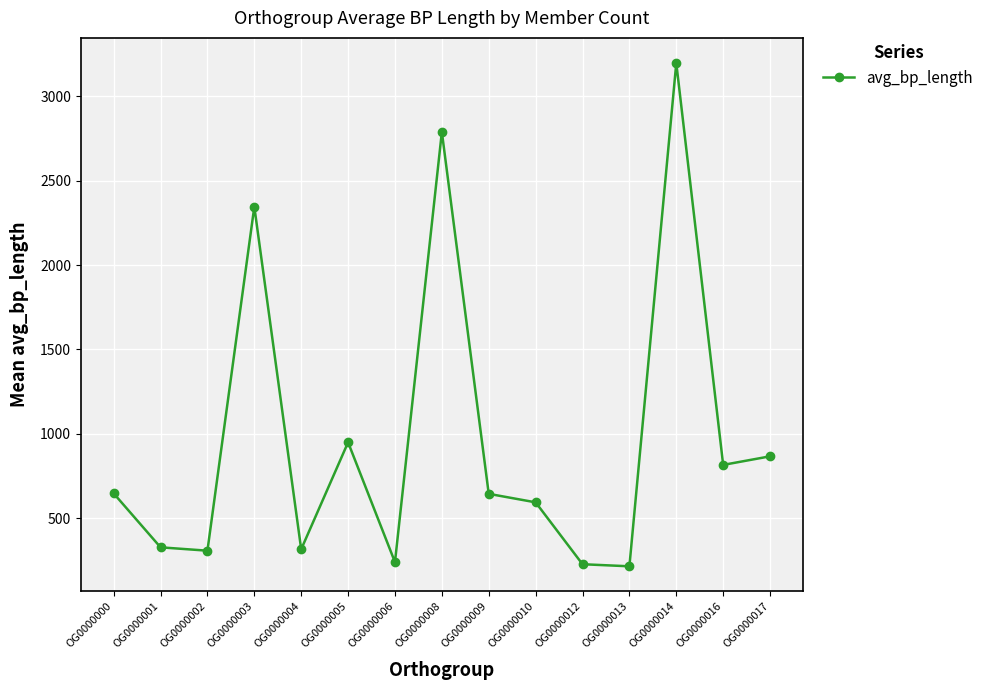

How many data points are above 645?

8